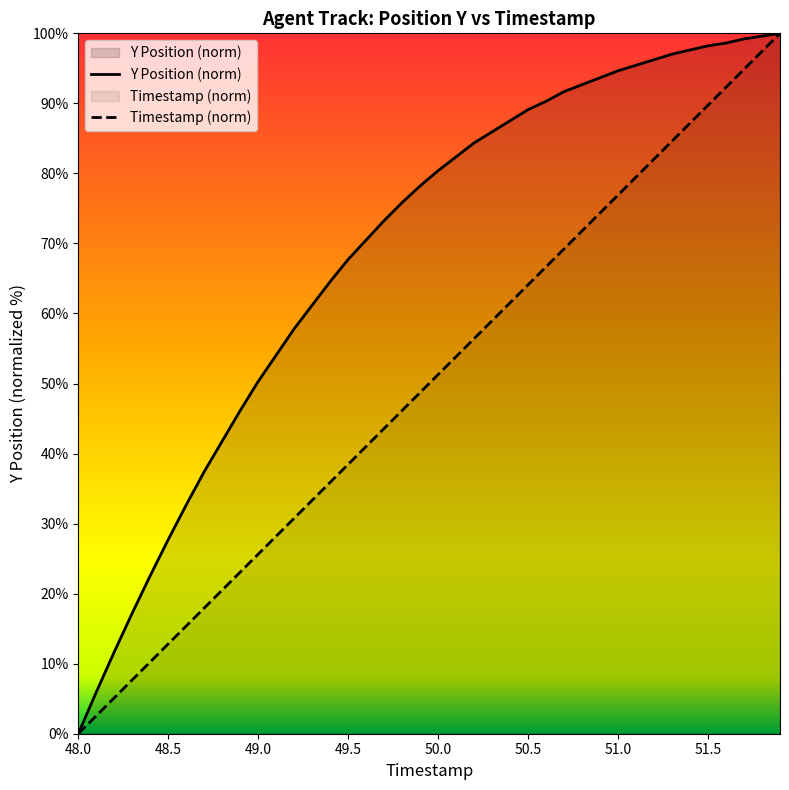

Does the chart display data point markers on the line(s)?

No